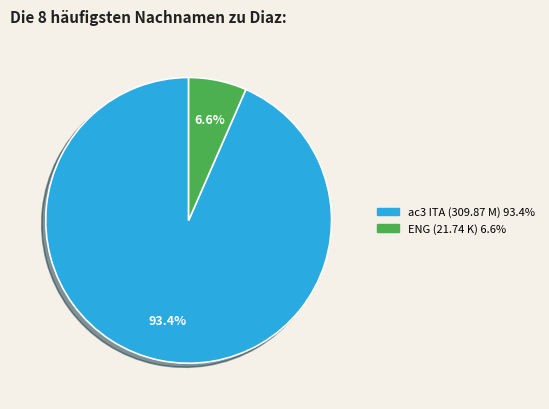

Is there a majority slice in this chart?

Yes